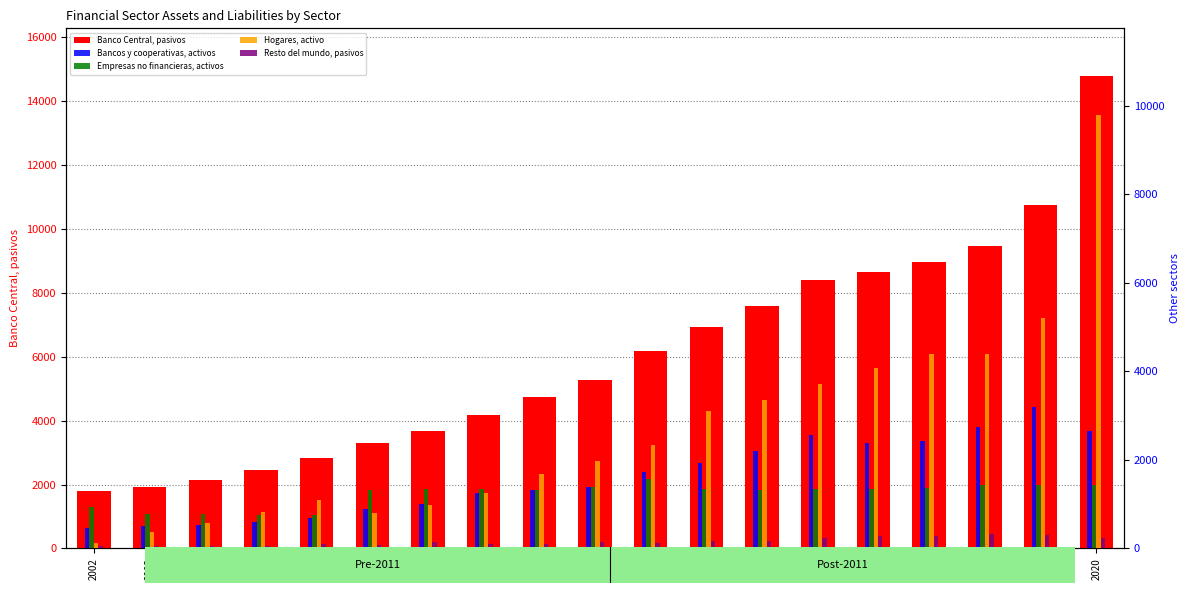

Which category has the highest value in the Empresas no financieras, activos series?

2012